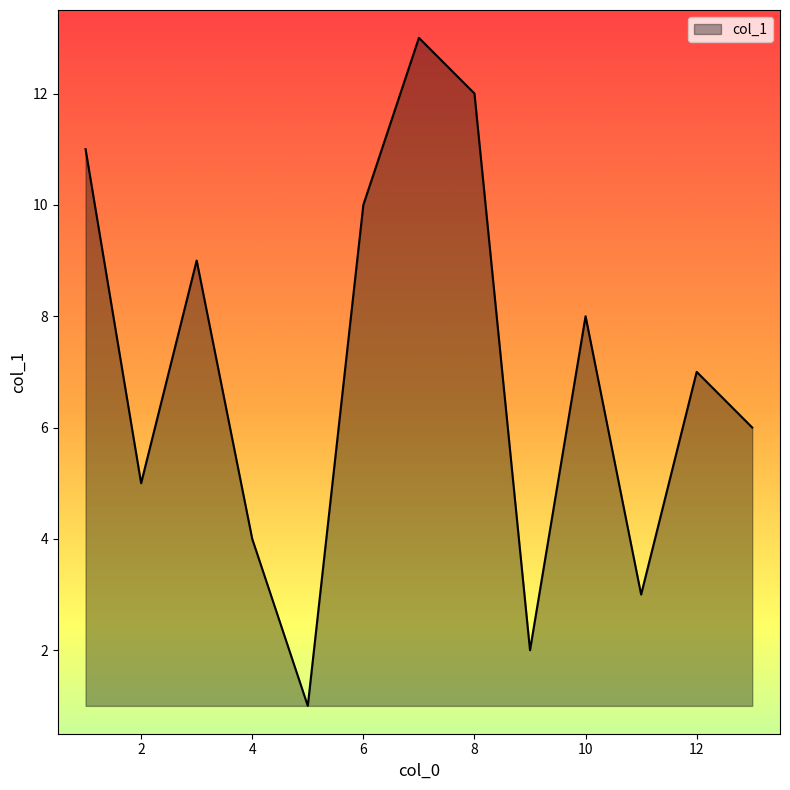

What is the greatest value displayed?

13